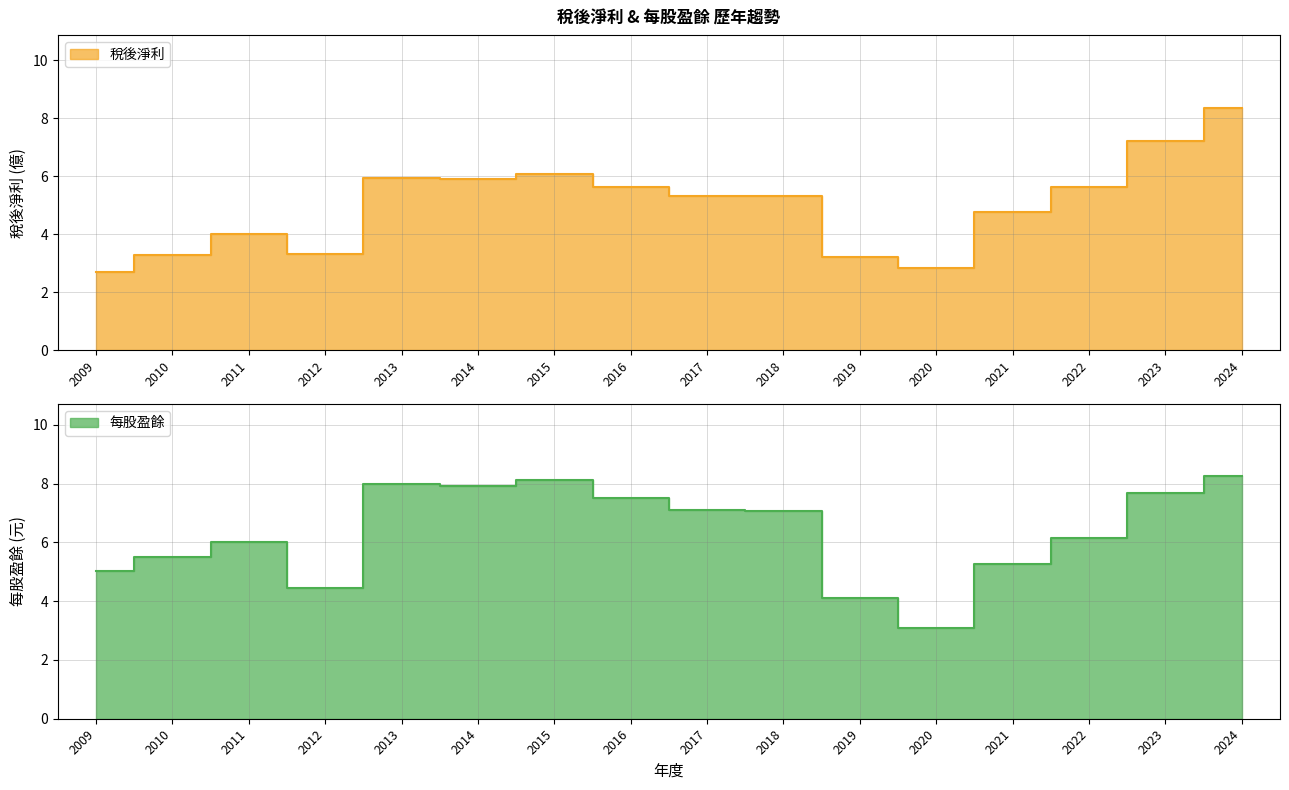

What is the value of the 每股盈餘 point at the 2nd from the left?

5.5